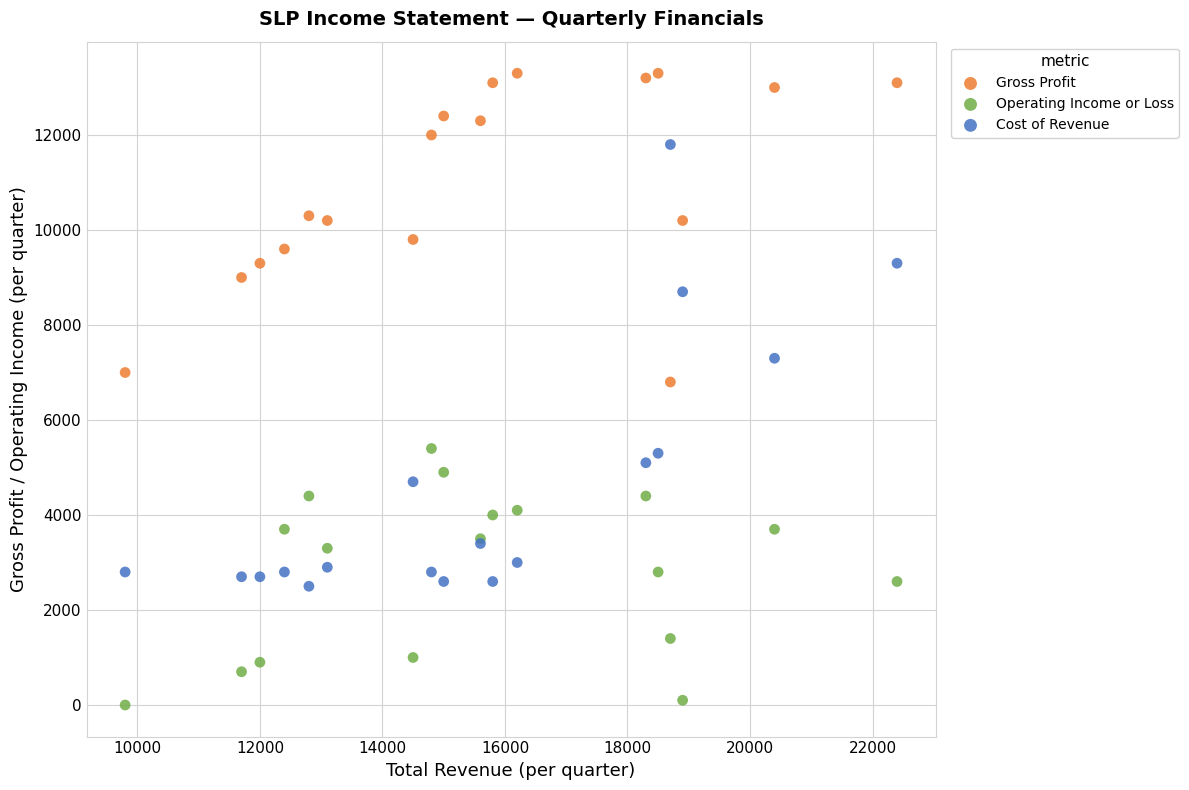

Which series contains the highest Y value?

Gross Profit